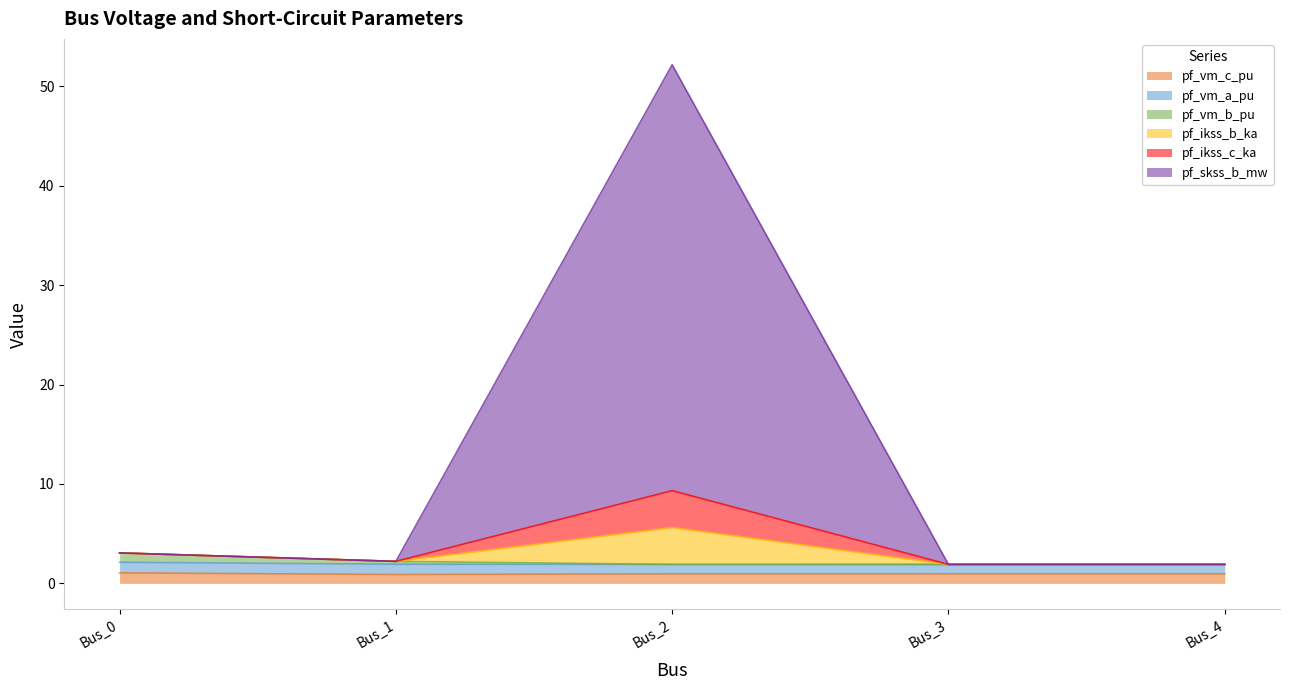

True or false: pf_vm_b_pu has a value of 3.4 at Bus_3.

False